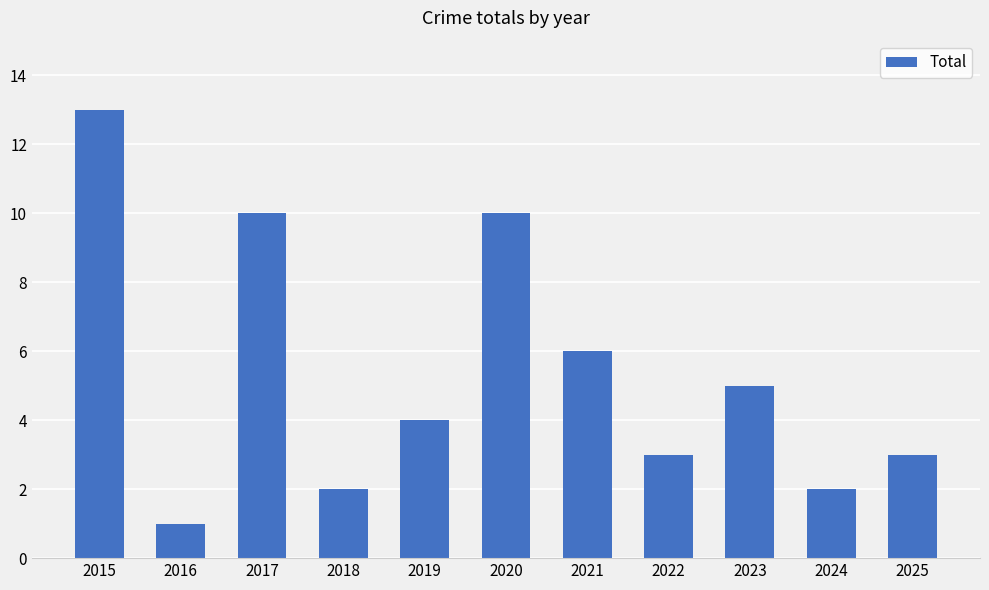

Reading left to right, what are all the values shown in this chart?

2015=13	2016=1	2017=10	2018=2	2019=4	2020=10	2021=6	2022=3	2023=5	2024=2	2025=3